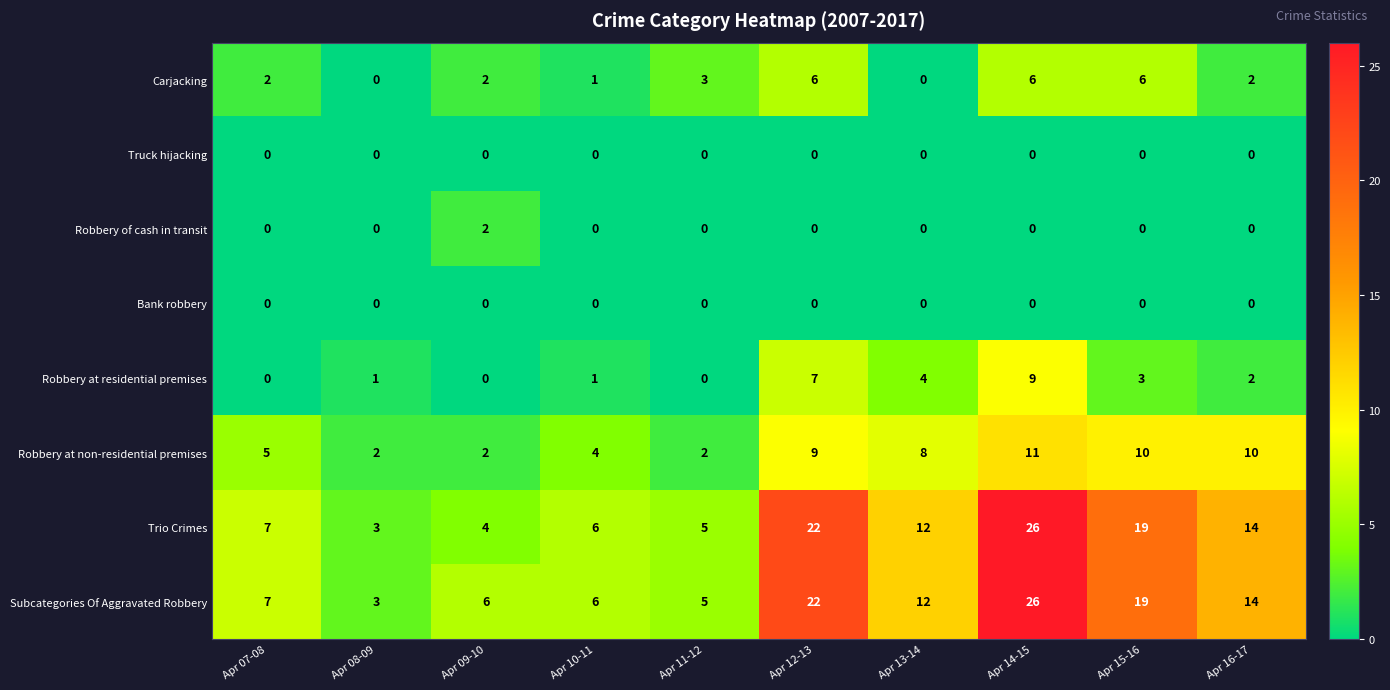

Is it true that Robbery at residential premises equals 3 at Apr 16-17?

False